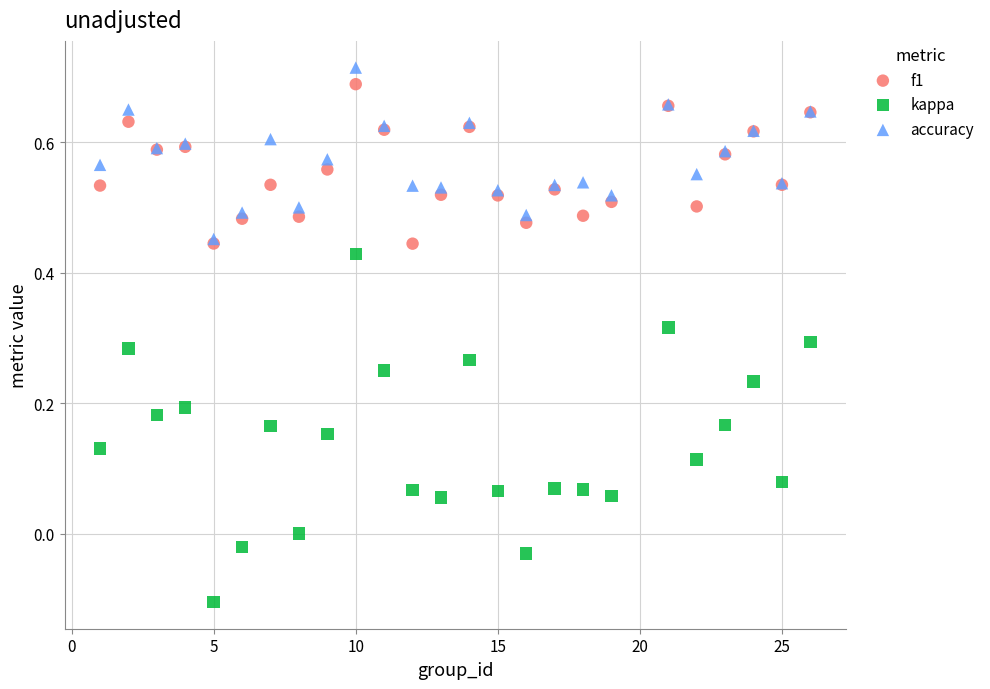

Which series has the largest Y range (max minus min)?

kappa